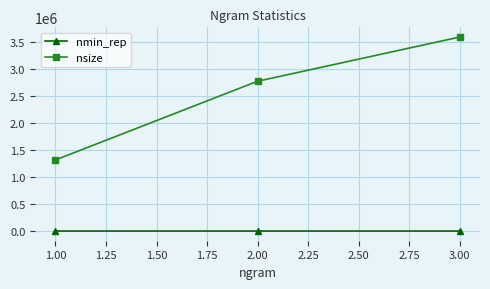

What is the difference between the maximum and second lowest values in the nsize series?

817600